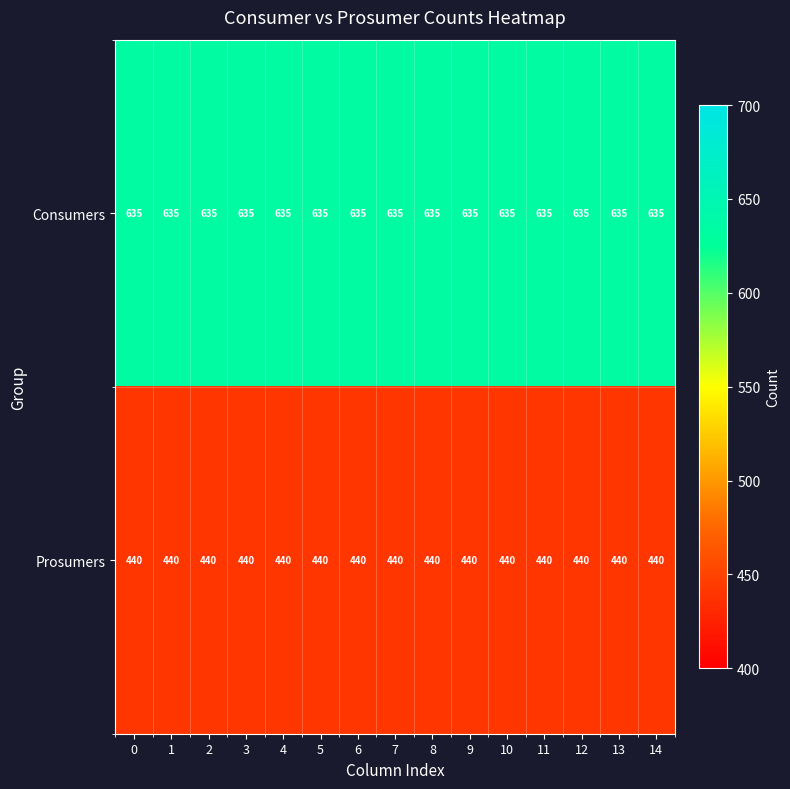

At how many categories does at least one series exceed 525?

15